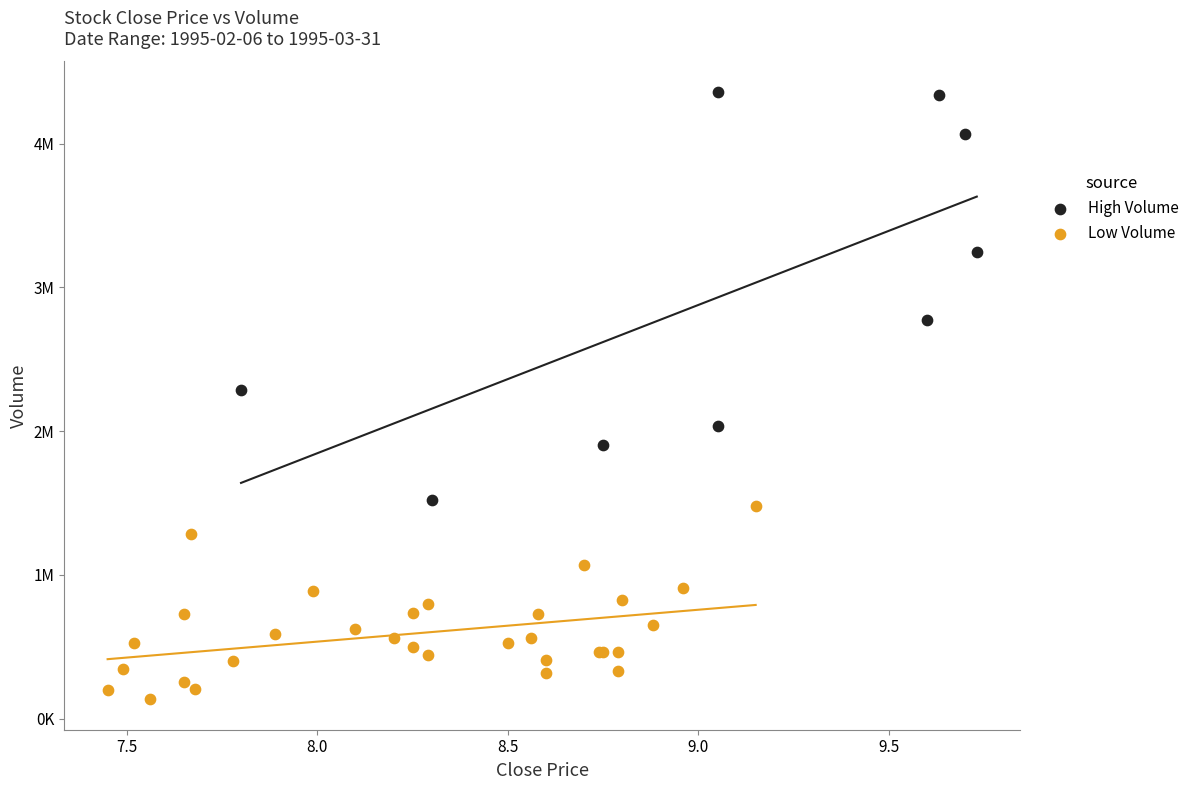

Which series contains the highest Y value?

High Volume